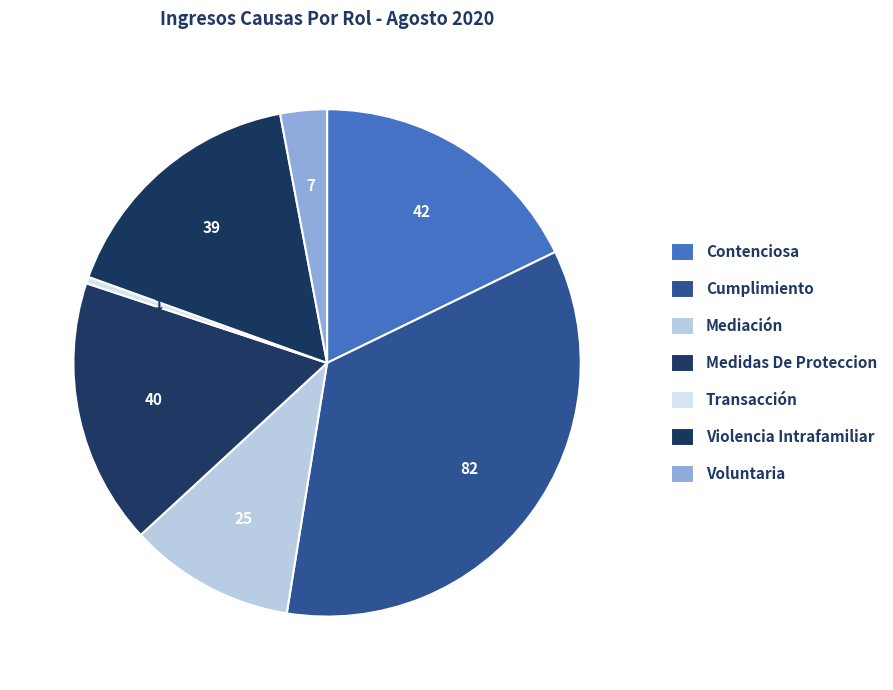

Rank the categories by value from highest to lowest.

Cumplimiento, Contenciosa, Medidas De Proteccion, Violencia Intrafamiliar, Mediación, Voluntaria, Transacción